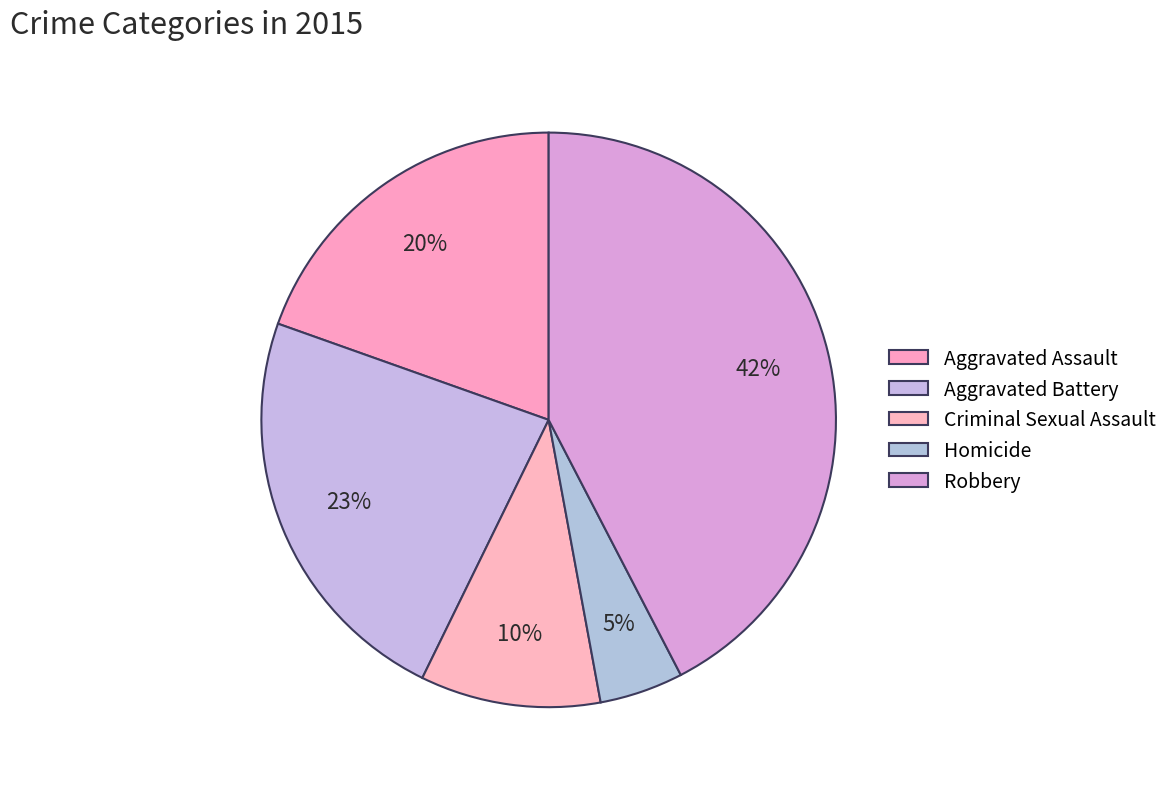

The Aggravated Assault slice represents 20% of the pie. True or false?

True